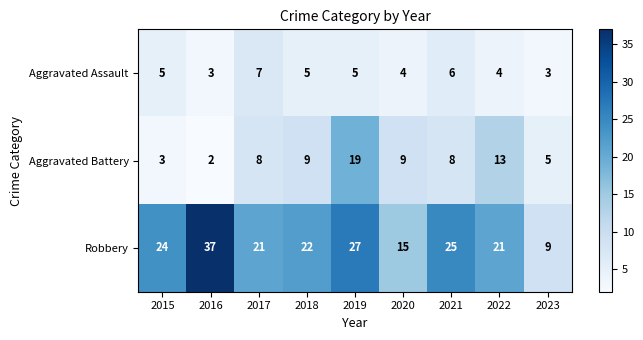

At which label does Robbery first exceed 22?

2015